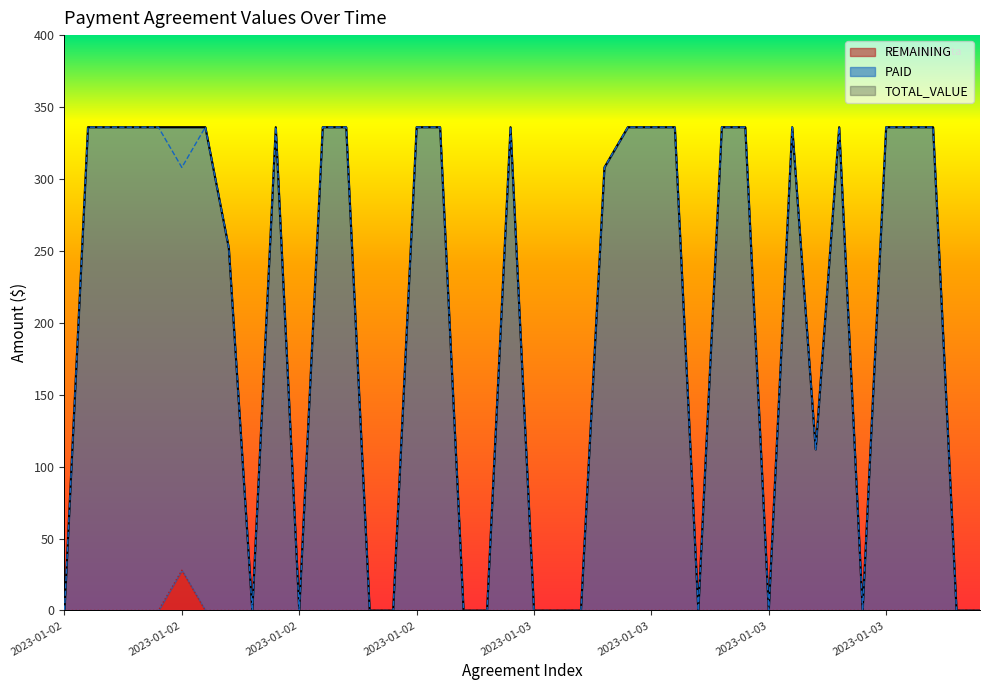

What is the sum of all REMAINING values?

28